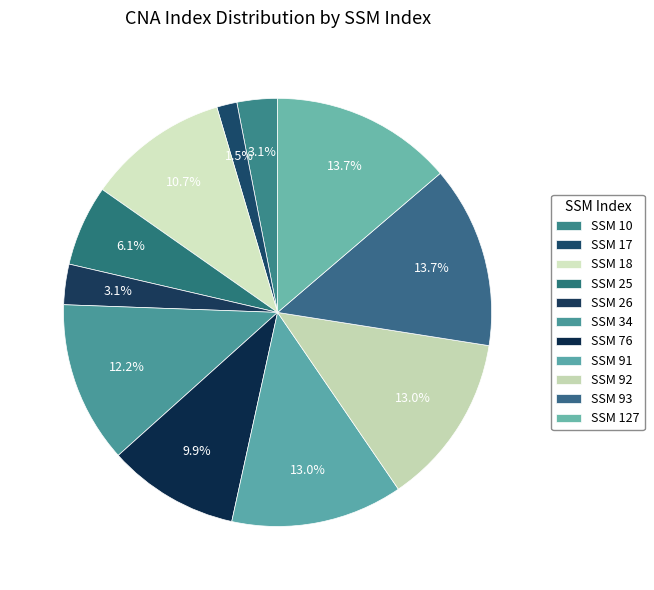

How many segments does this pie chart have?

11